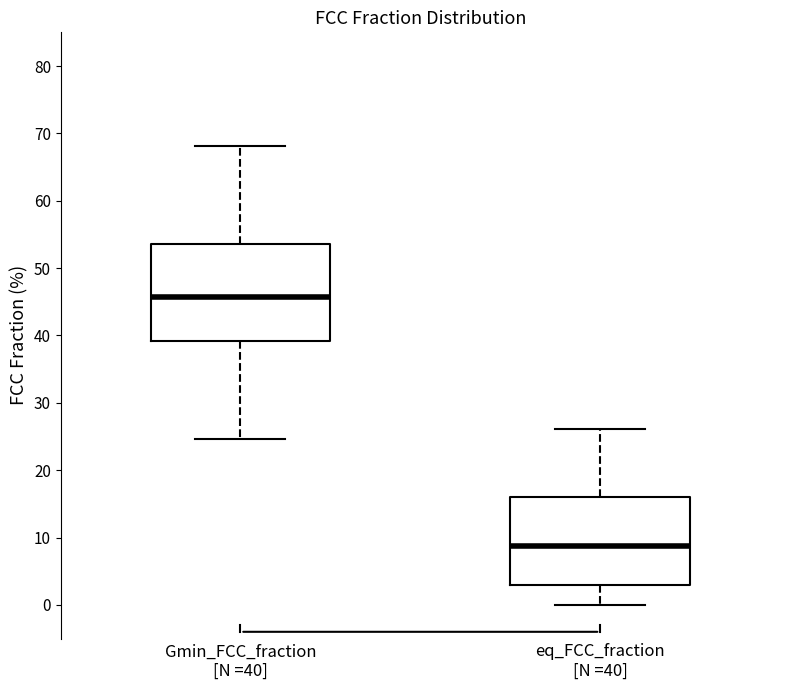

Which box has the highest median line?

Gmin_FCC_fraction [N =40]